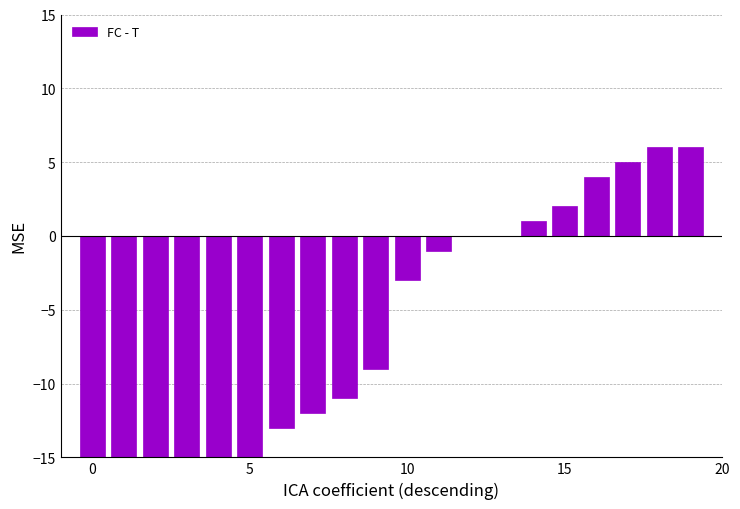

What is the sum of the values at 15 and 10?

-1